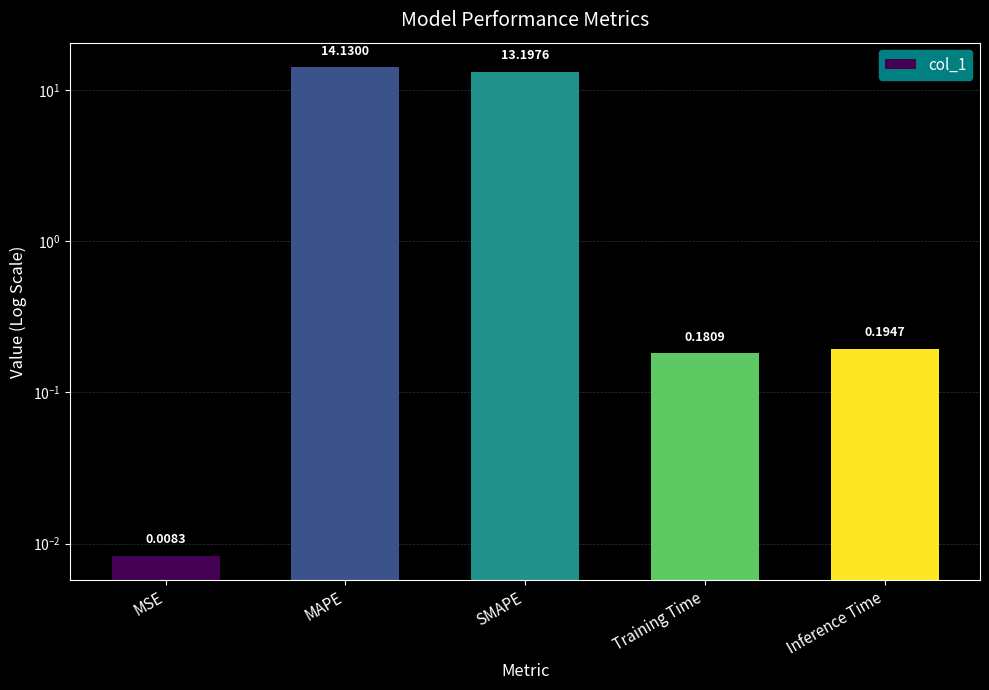

Is it true that the value at SMAPE is 13.2?

True